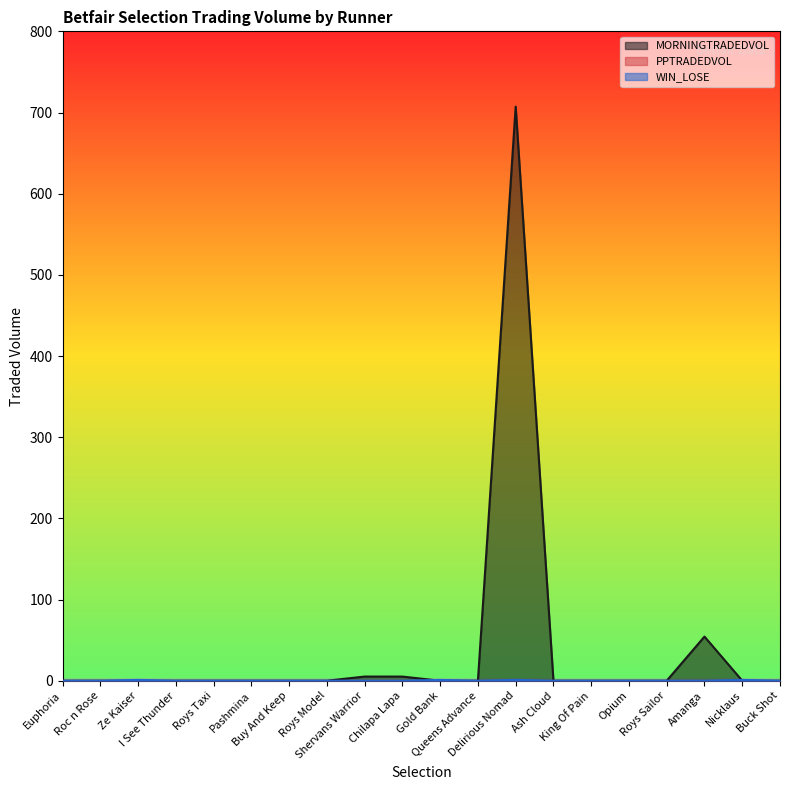

Is it true that MORNINGTRADEDVOL equals -272.0 at Ze Kaiser?

False